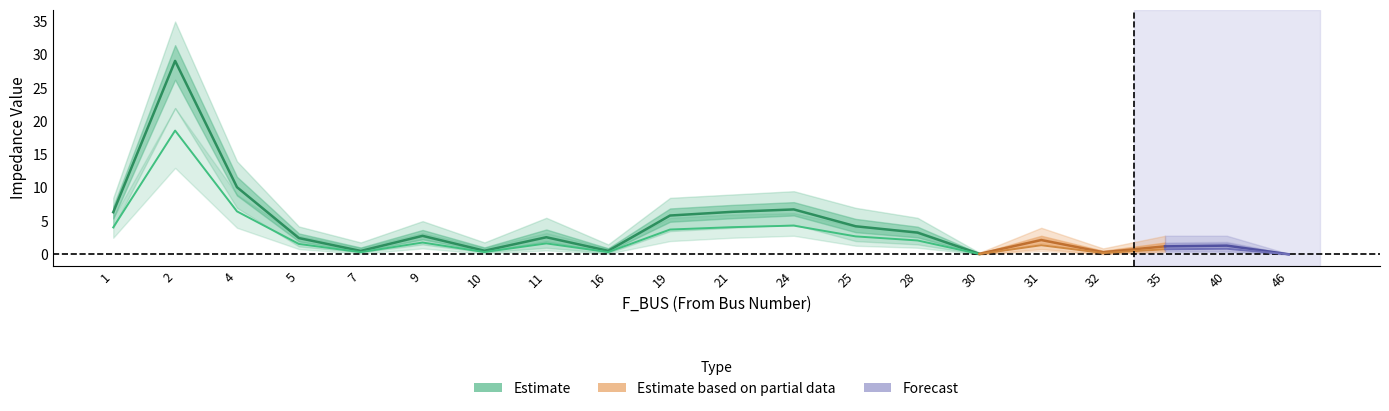

Reading left to right, what are all the values shown in this chart?

BR_R: 1=6.3	2=29.1	4=10.1	5=2.5	7=0.5	9=2.8	10=0.6	11=2.6	16=0.5	19=5.8	21=6.4	24=6.8	25=4.2	28=3.3	30=0.1	31=2.2	32=0.3	35=1.2	40=1.3	46=0.0
BR_R_upper: 1=8.5	2=35.0	4=14.0	5=4.2	7=1.8	9=5.0	10=1.8	11=5.5	16=1.5	19=8.5	21=9.0	24=9.5	25=7.0	28=5.5	30=0.2	31=4.0	32=0.9	35=2.8	40=2.8	46=0.1
BR_R_lower: 1=4.0	2=22.0	4=7.0	5=1.2	7=0.3	9=1.5	10=0.3	11=1.0	16=0.2	19=3.5	21=4.0	24=4.5	25=2.0	28=1.5	30=0.0	31=0.8	32=0.1	35=0.5	40=0.5	46=0.0
BR_X: 1=4.1	2=18.6	4=6.5	5=1.6	7=0.3	9=1.8	10=0.4	11=1.7	16=0.3	19=3.7	21=4.1	24=4.3	25=2.7	28=2.1	30=0.1	31=1.4	32=0.2	35=0.8	40=0.8	46=0.0
BR_X_upper: 1=5.5	2=22.0	4=9.0	5=2.8	7=1.0	9=3.2	10=1.0	11=3.2	16=0.9	19=5.5	21=6.0	24=6.2	25=4.2	28=3.5	30=0.2	31=2.5	32=0.6	35=1.8	40=1.9	46=0.1
BR_X_lower: 1=2.5	2=13.0	4=4.0	5=0.8	7=0.1	9=0.9	10=0.1	11=0.6	16=0.1	19=2.0	21=2.5	24=2.8	25=1.3	28=1.0	30=0.0	31=0.5	32=0.0	35=0.3	40=0.3	46=0.0